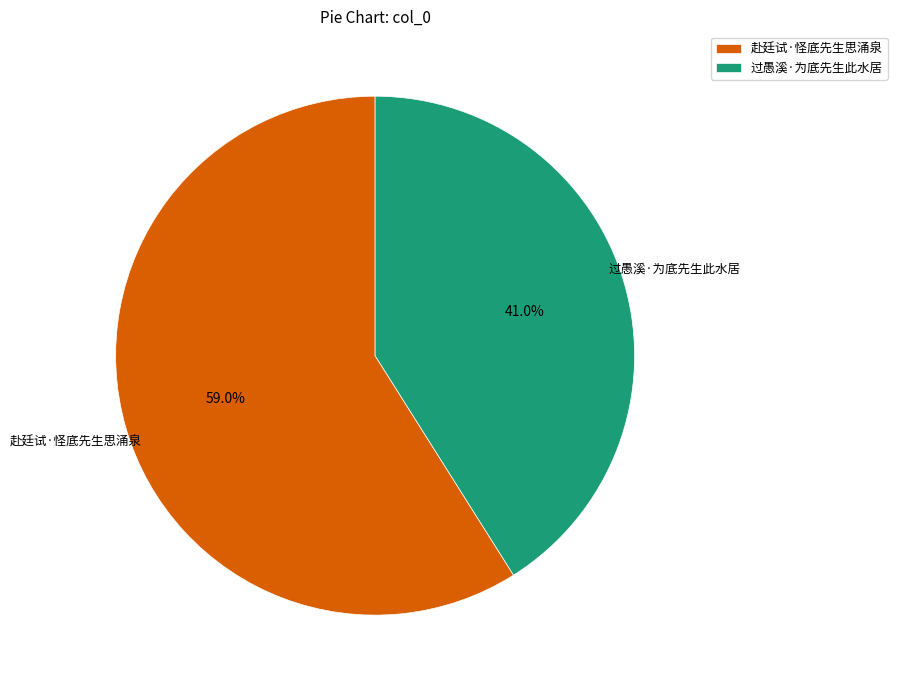

How many slices are in this pie chart?

2